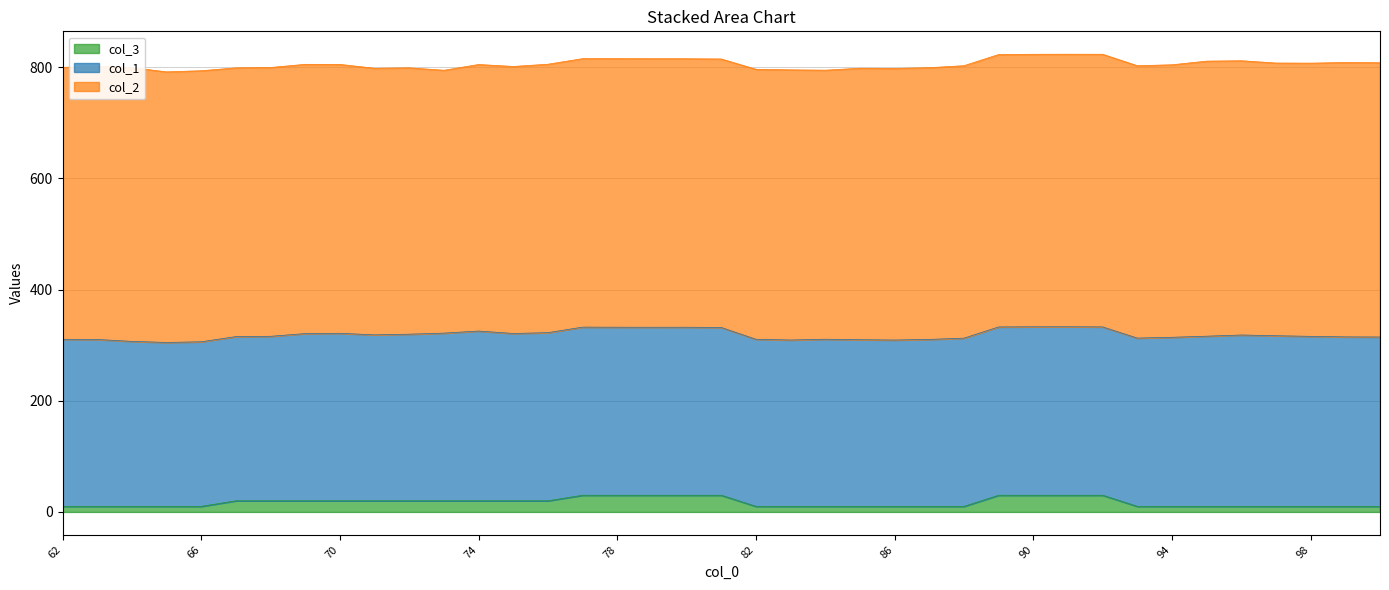

Is it true that col_3 equals 30.0 at 90?

True